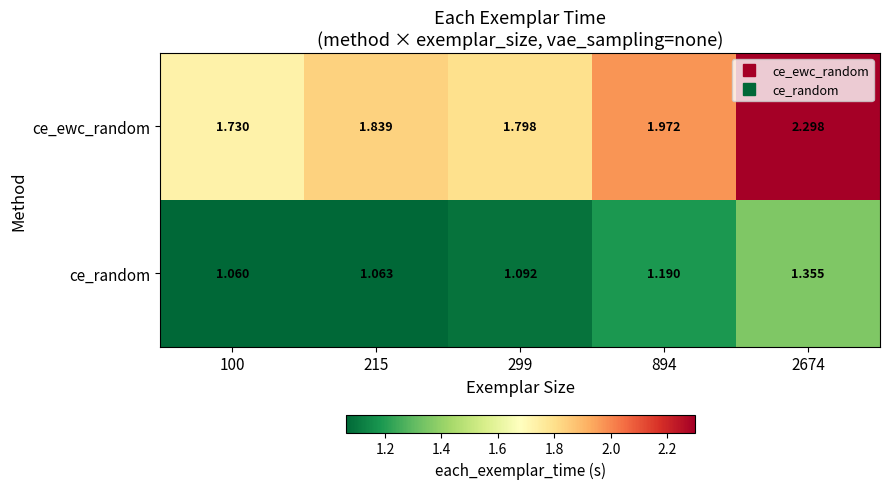

How many series are shown in this chart?

2